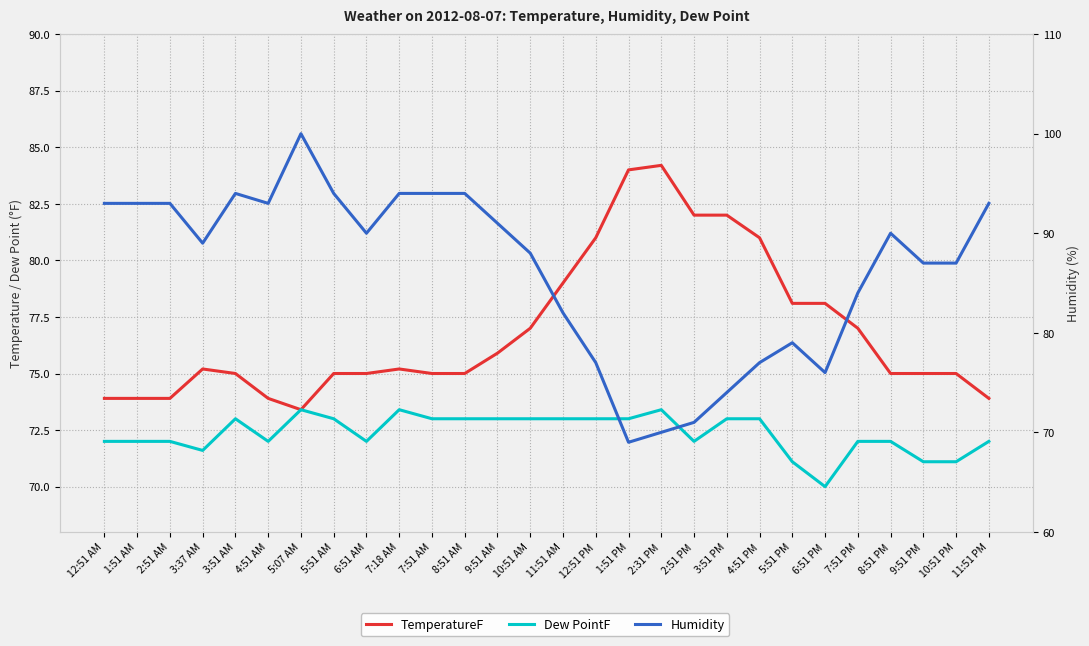

Count the number of categories in the chart.

28